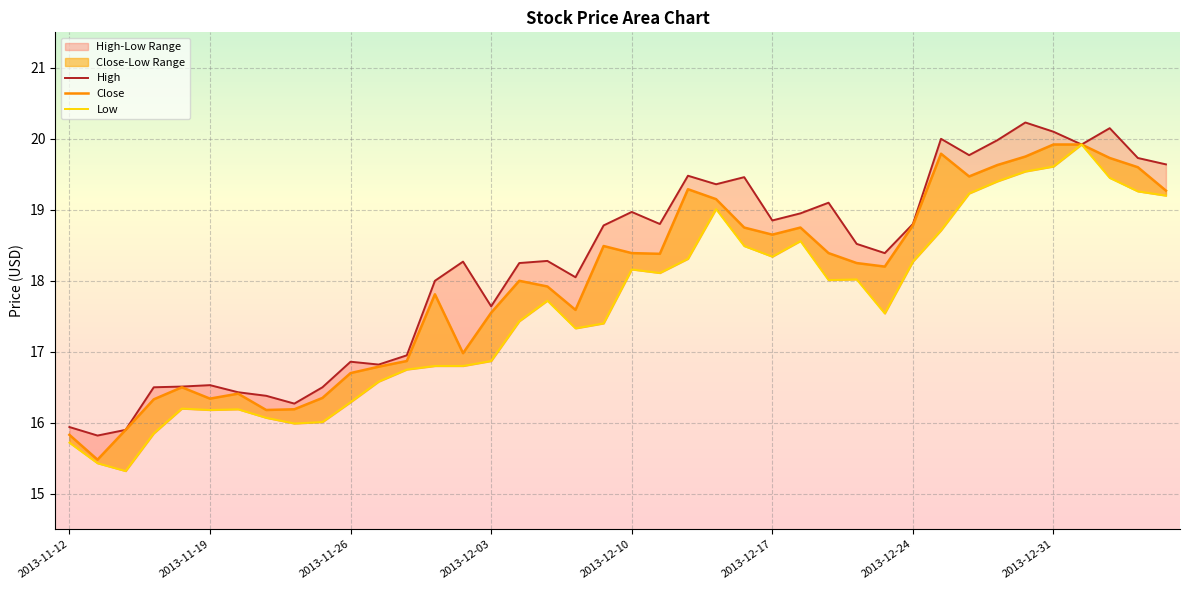

Read the High value at 2013-12-31.

20.1